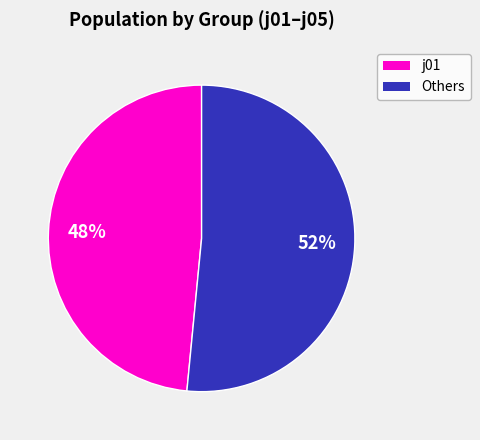

Does Others represent more than half of the total?

Yes